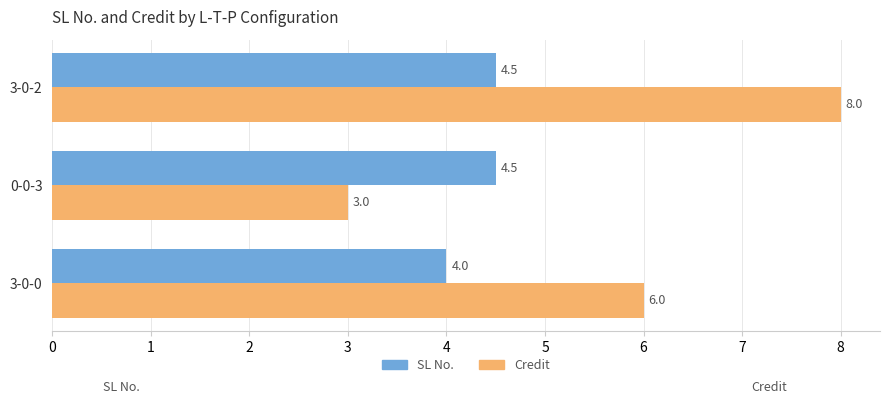

What is the total value across all series at 0-0-3?

7.5